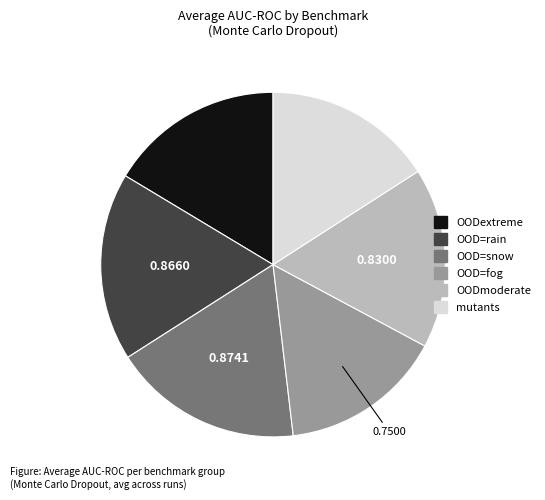

Which has a higher value, mutants or OOD=fog?

mutants